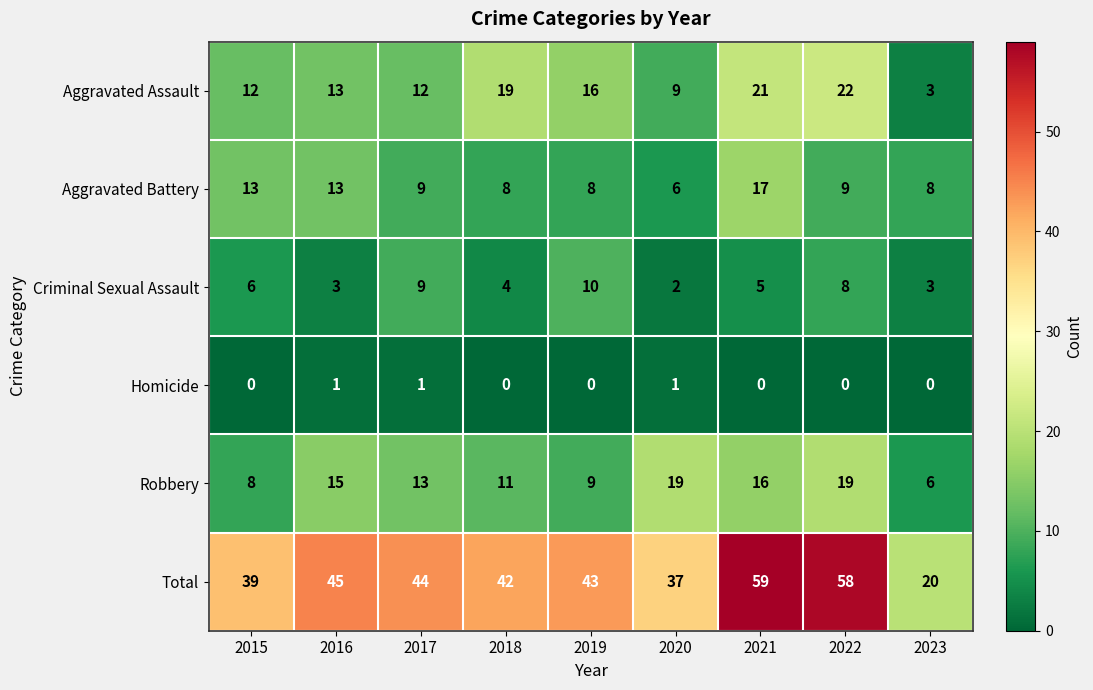

How many series are shown in this chart?

6